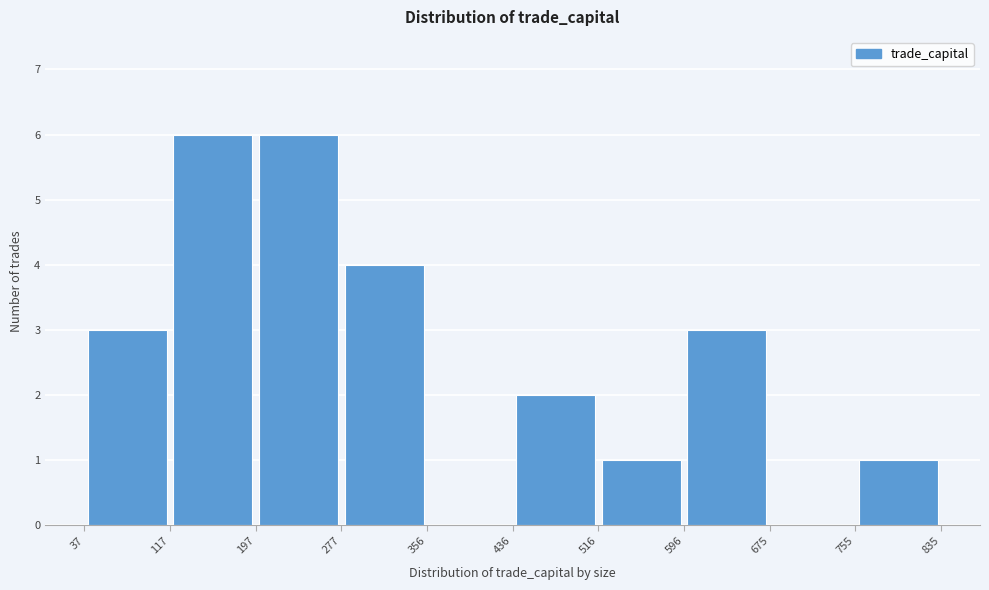

What is the height of the bar covering 596 to 675 on the x-axis? The values are not printed on the chart, so give them approximately, as read against the axis.

3